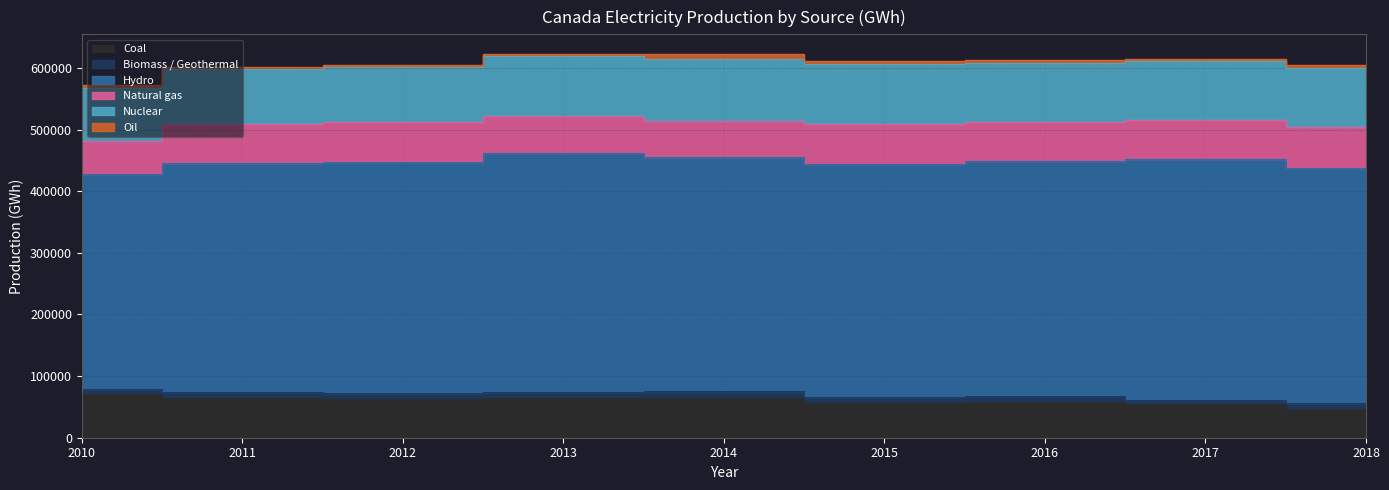

Is the value of Oil at 2010 greater than the value of Natural gas at 2011?

No